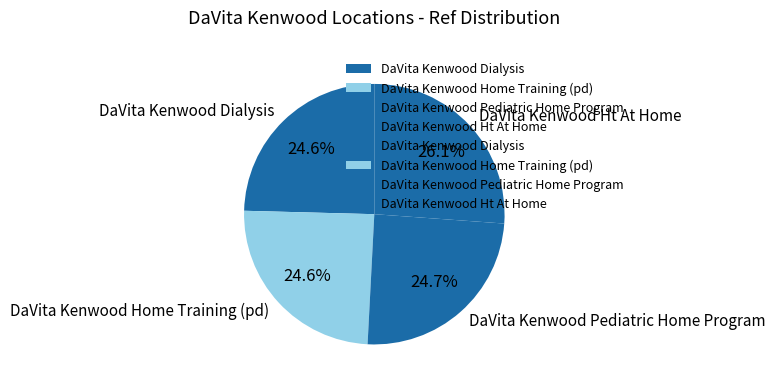

What is the ratio of the value at DaVita Kenwood Home Training (pd) to the value at DaVita Kenwood Ht At Home?

0.9